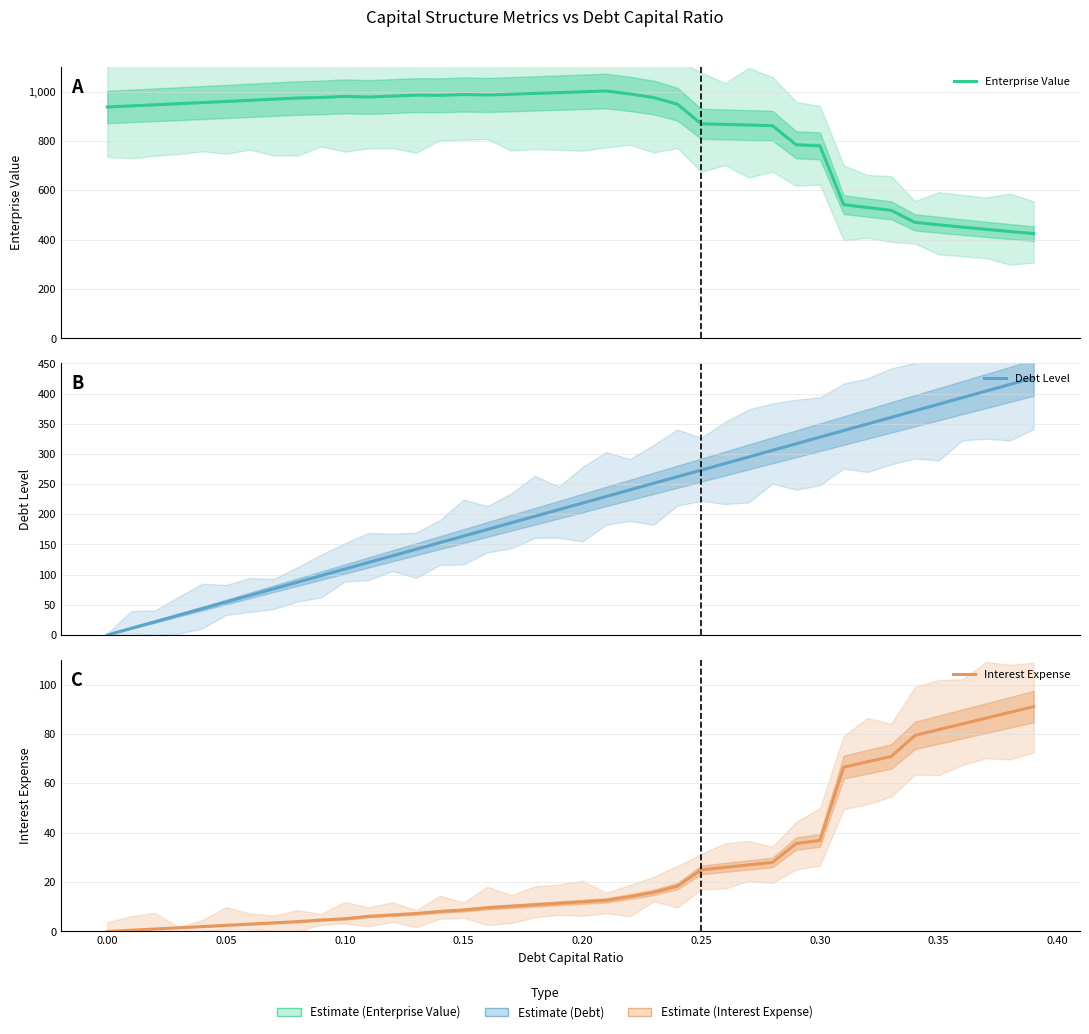

Between which two adjacent categories do Debt Level and Enterprise Value first intersect?

38 and 39